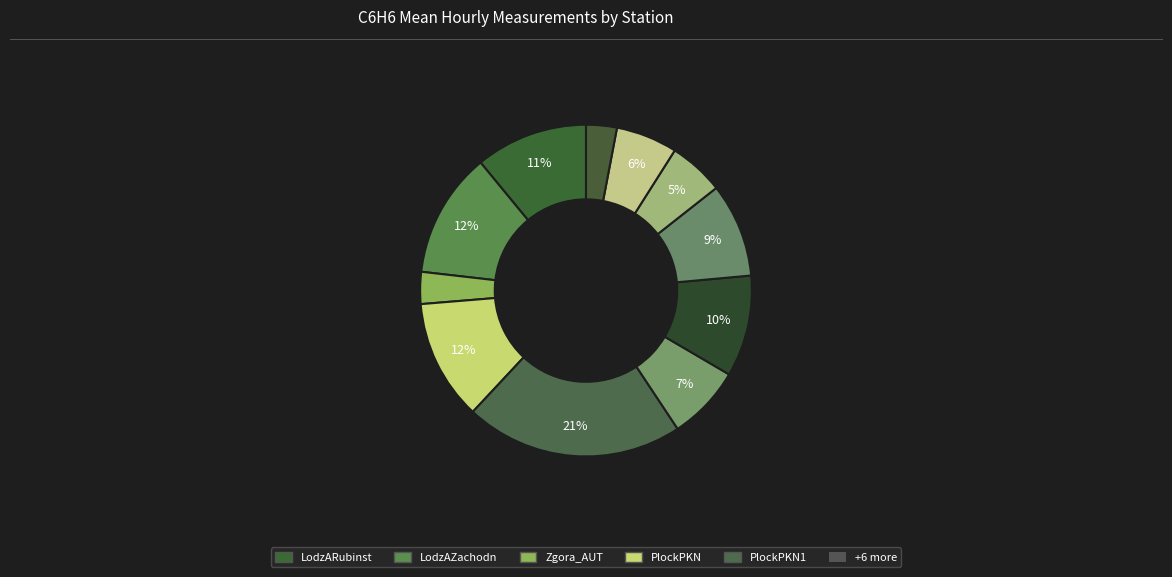

Does any single category account for the majority?

No